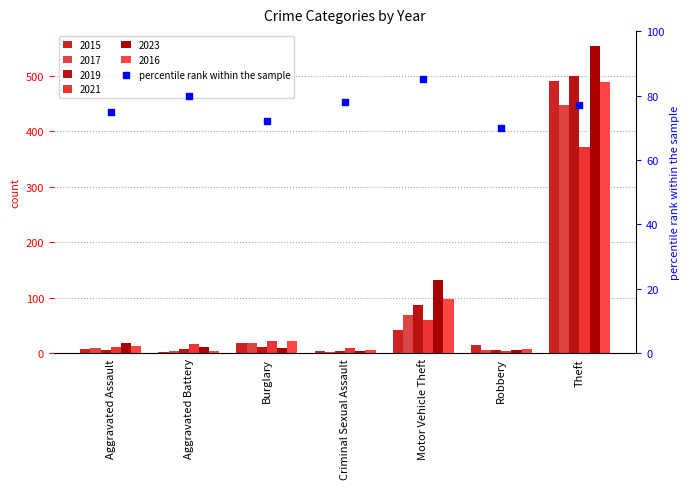

What is the change in value from Aggravated Assault to Theft?

+2